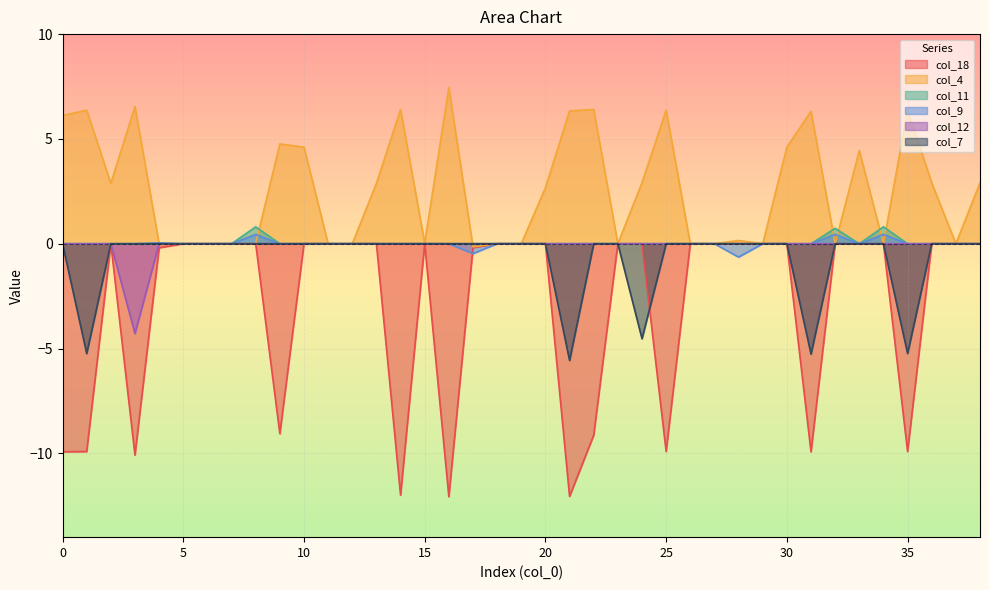

Which series has the largest total across all categories?

col_4